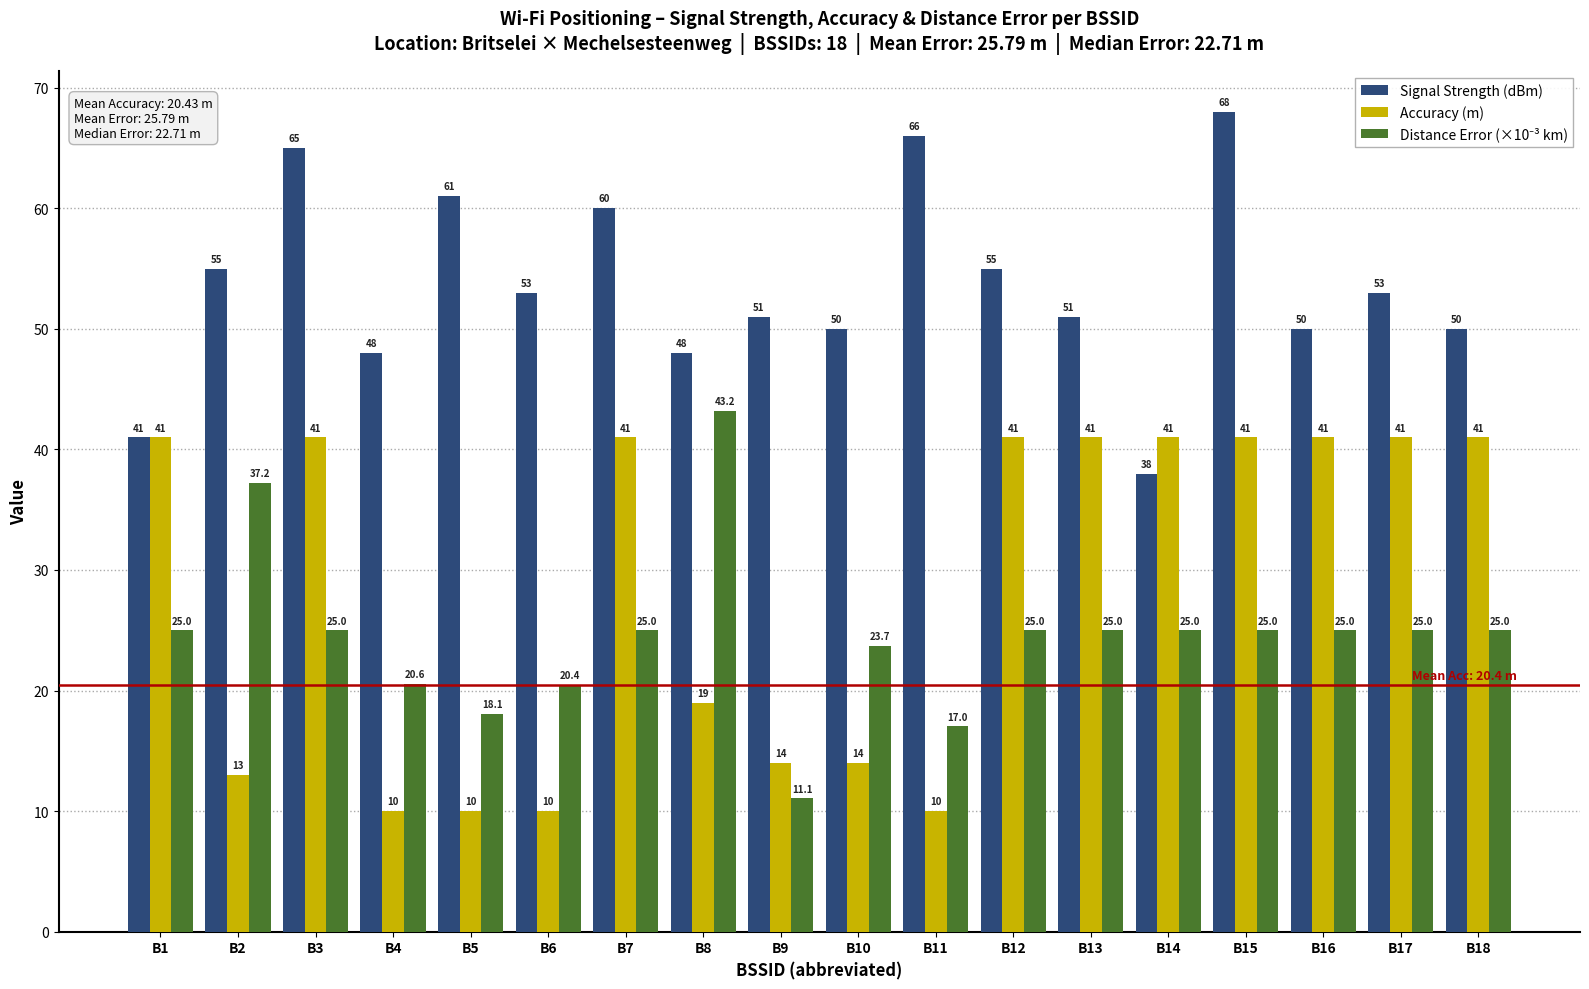

What value does the Signal Strength (dBm) series have at B10?

50.0